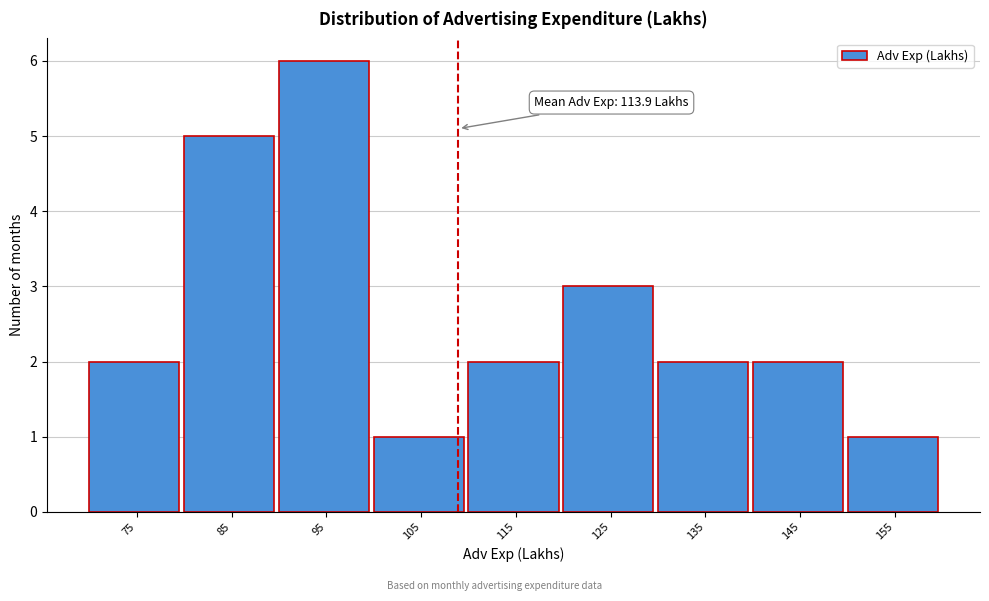

Reading left to right, list all the values displayed in this chart.

2	5	6	1	2	3	2	2	1